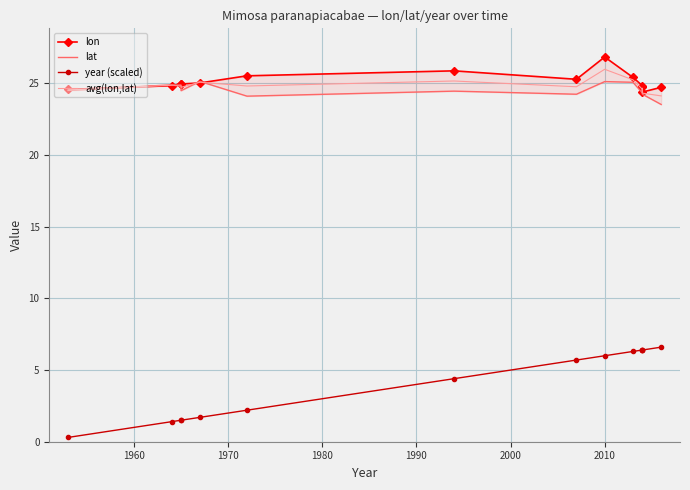

What is the maximum value shown in the chart?

26.9